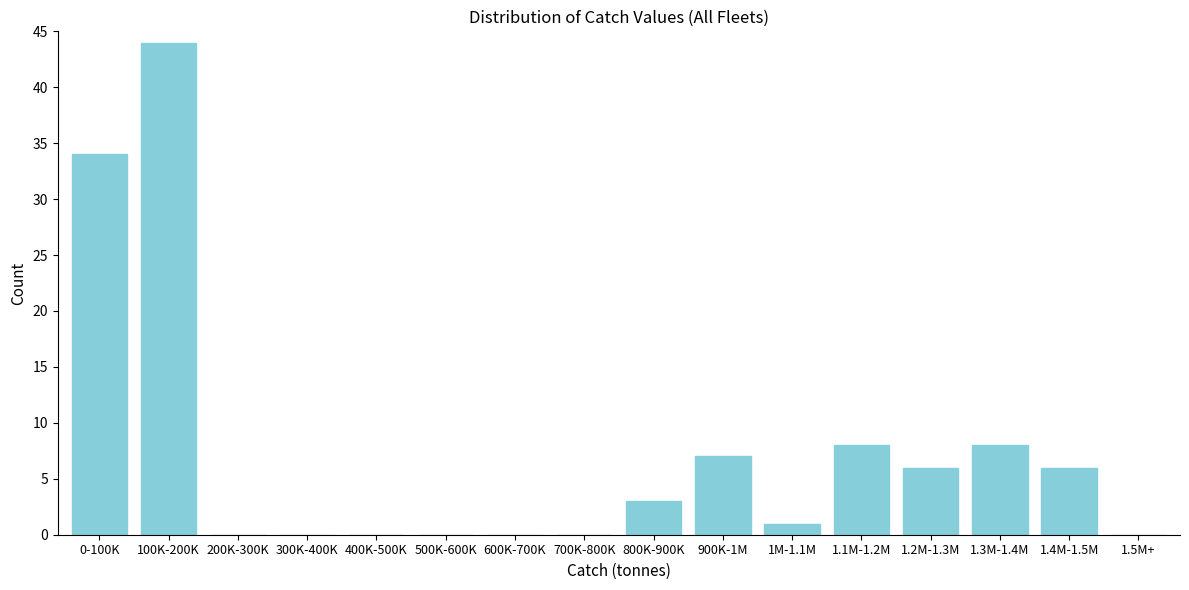

Reading left to right, transcribe all the data shown in this chart.

0-100K=34	100K-200K=44	200K-300K=0	300K-400K=0	400K-500K=0	500K-600K=0	600K-700K=0	700K-800K=0	800K-900K=3	900K-1M=7	1M-1.1M=1	1.1M-1.2M=8	1.2M-1.3M=6	1.3M-1.4M=8	1.4M-1.5M=6	1.5M+=0